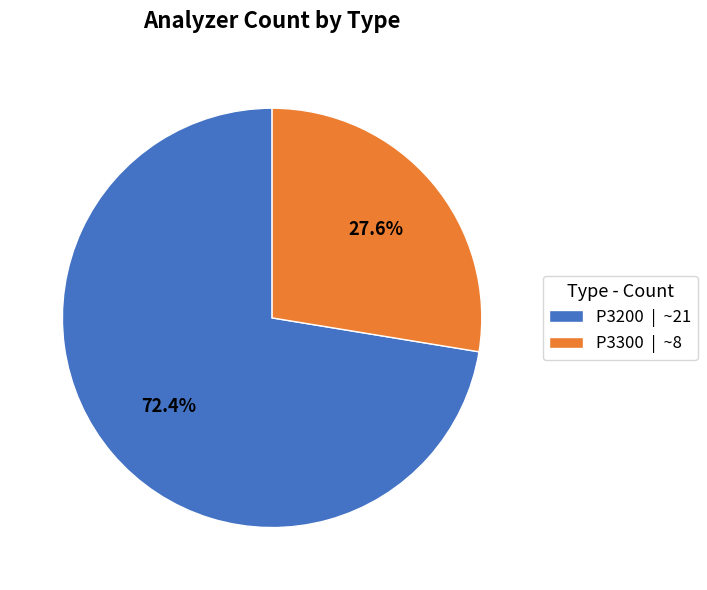

What is the total percentage of P3200 and P3300?

100.0%